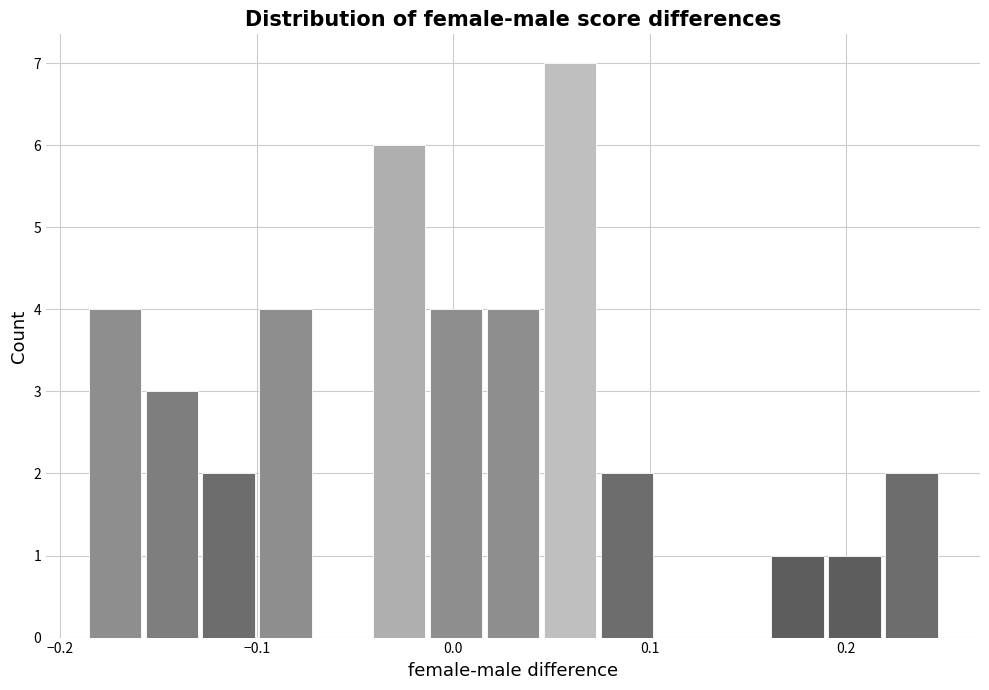

Around what value on the x-axis is the tallest bar? Give the approximate position of its centre, as read against the axis.

0.06